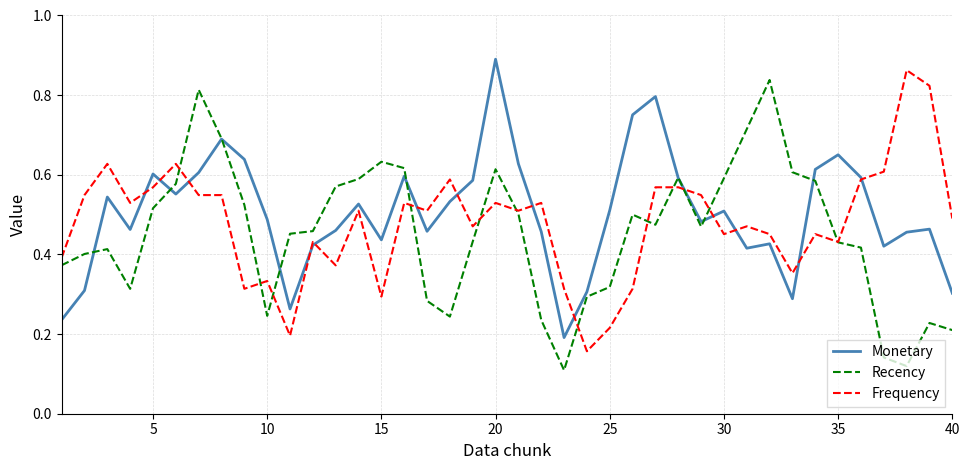

What is the difference between the second highest and second lowest values in the Monetary series?

0.6